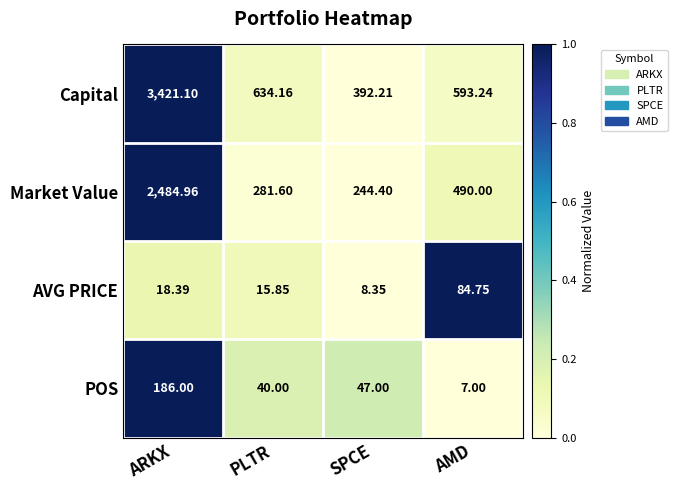

How many data points in Market Value are less than 490?

2